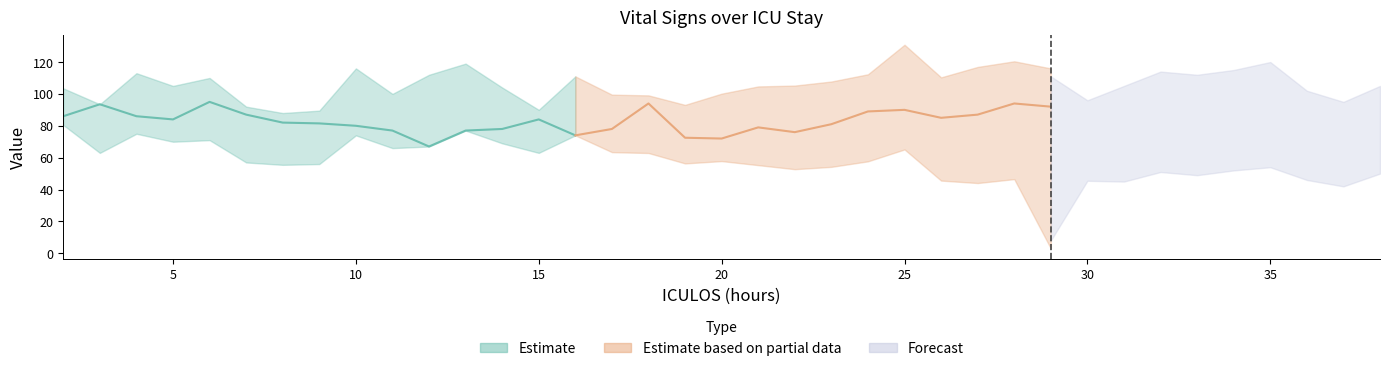

The value of HR at 34 is 50.2. True or false?

False